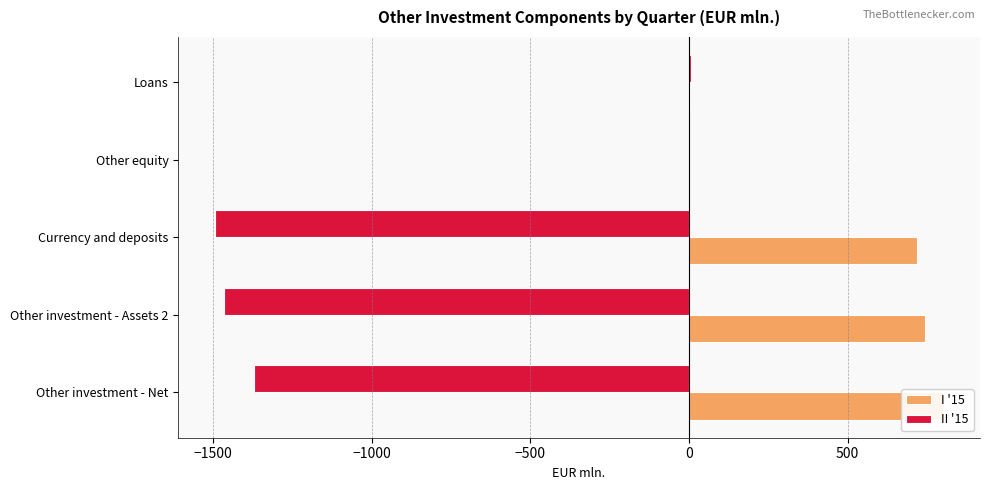

True or false: II '15 has a value of 0.2 at Other equity.

False